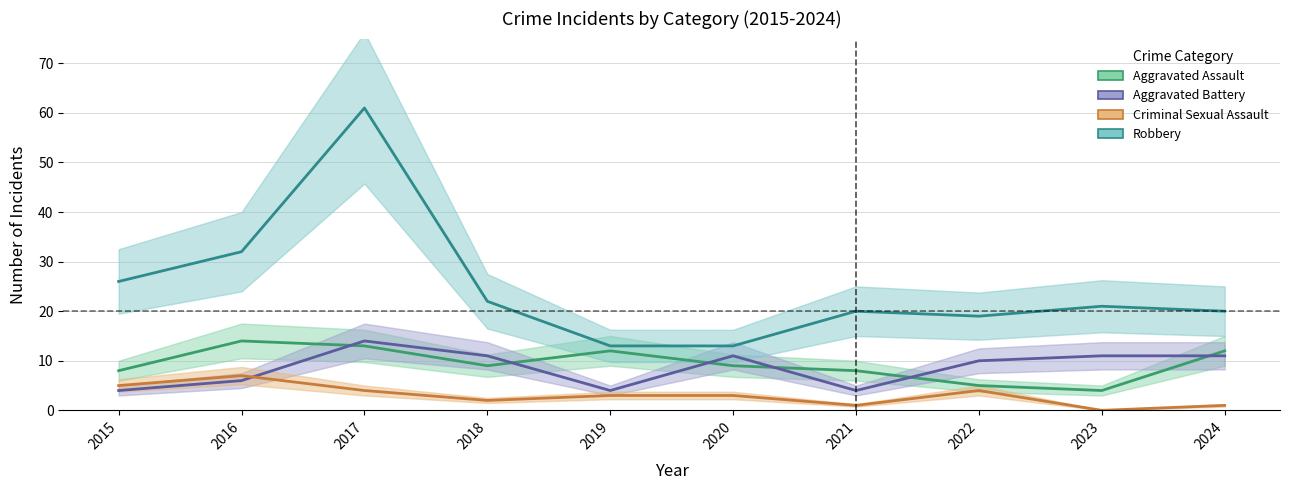

What is the difference between the maximum and second lowest values in the Criminal Sexual Assault series?

6